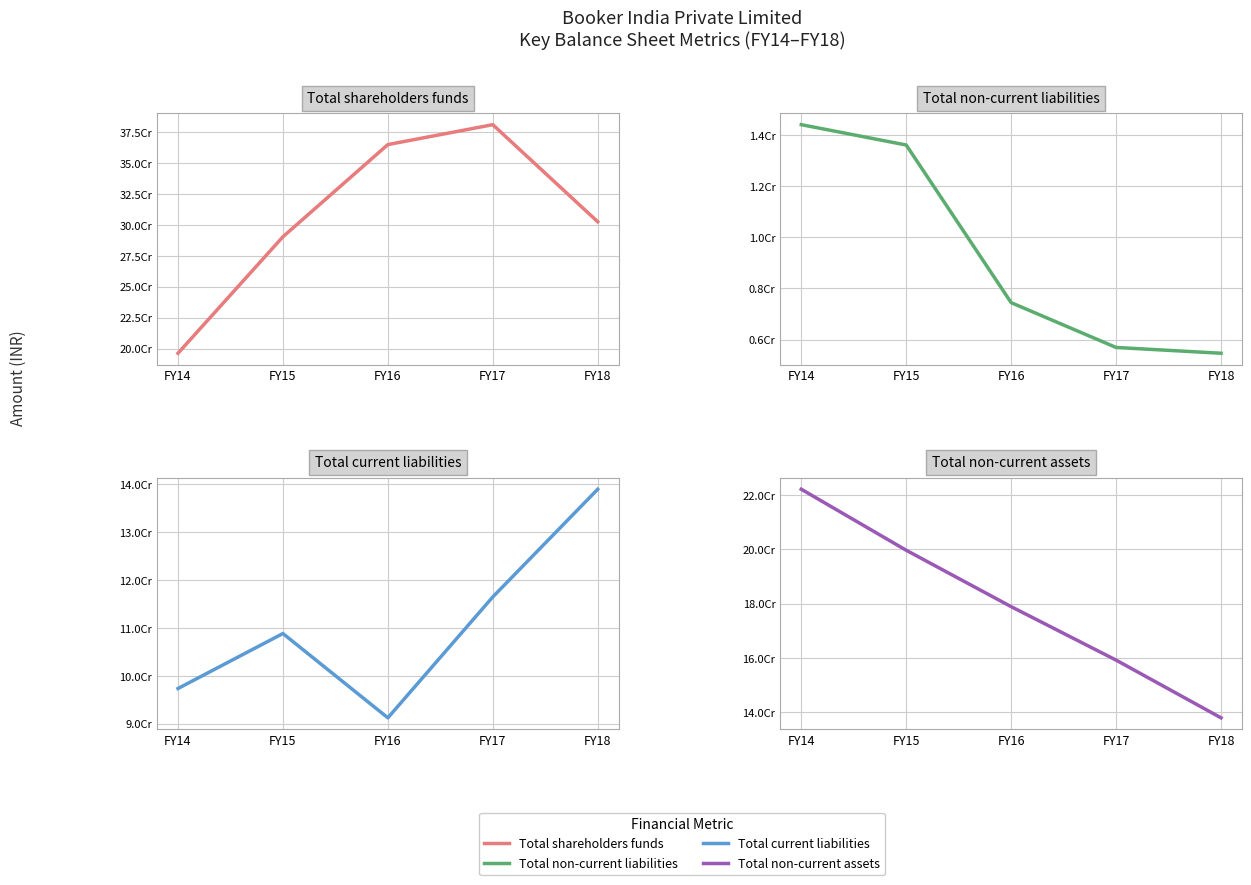

True or false: Total non-current liabilities has more than 0 interior local peaks.

False